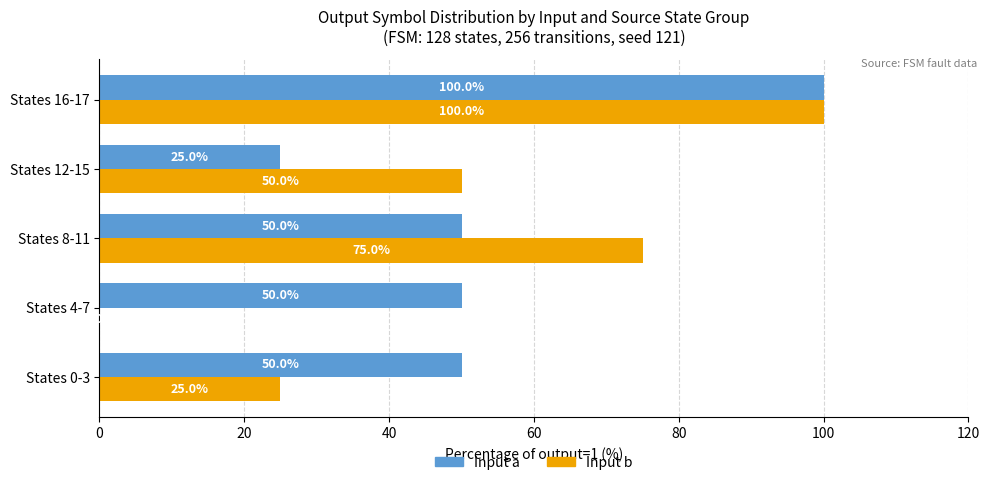

At which category is the sum across all series the highest?

States 16-17